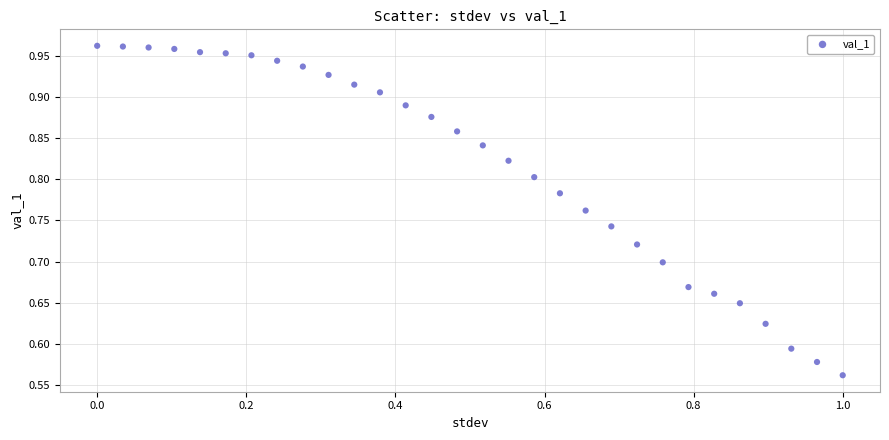

What is the range of Y values (max minus min)?

0.4